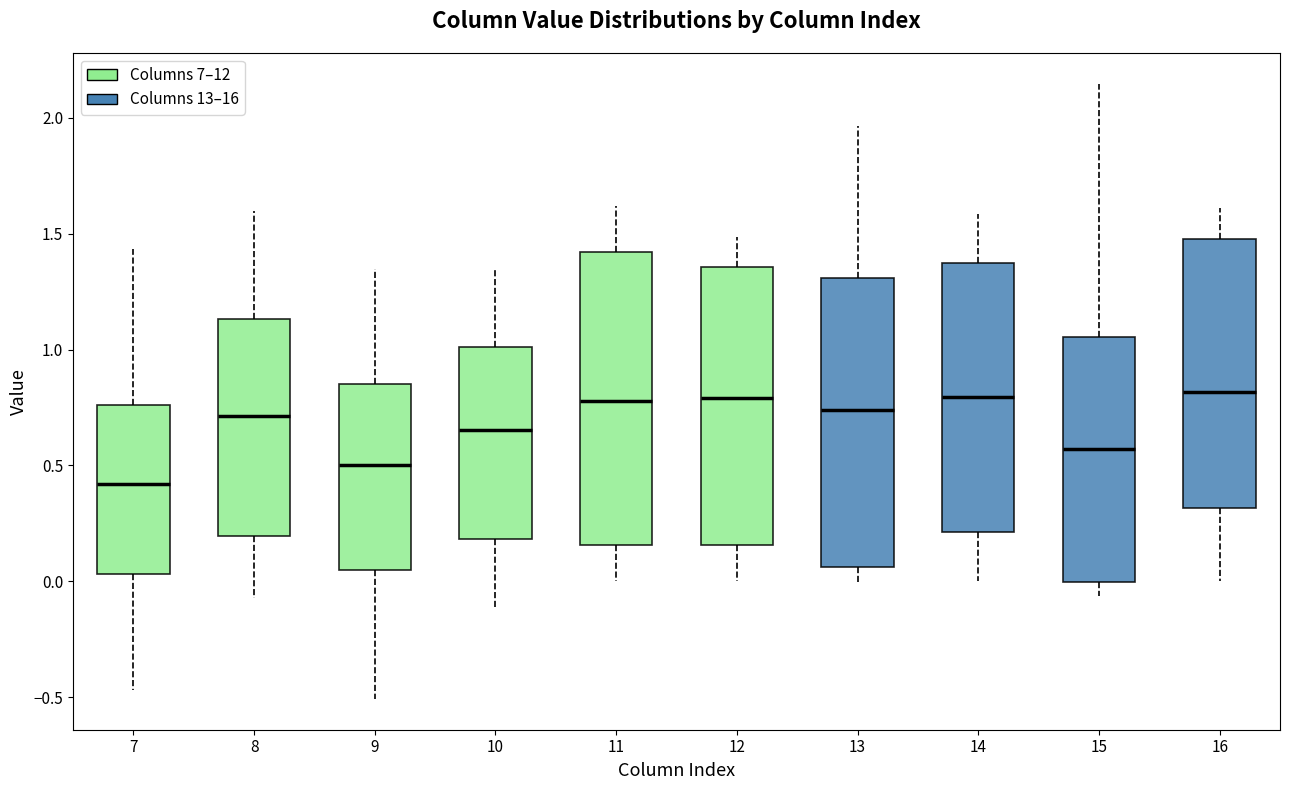

Reading left to right, transcribe this box plot: for each box, give where its median line is, the range the box spans, and where its two whiskers end, as read against the y-axis. The values are not printed on the chart, so give them approximately, as read against the axis.

7: median 0.40, box 0.05 to 0.75, whiskers -0.45 to 1.45
8: median 0.70, box 0.20 to 1.15, whiskers -0.05 to 1.60
9: median 0.50, box 0.05 to 0.85, whiskers -0.50 to 1.35
10: median 0.65, box 0.20 to 1.00, whiskers -0.10 to 1.35
11: median 0.80, box 0.15 to 1.40, whiskers 0.00 to 1.60
12: median 0.80, box 0.15 to 1.35, whiskers 0.00 to 1.50
13: median 0.75, box 0.05 to 1.30, whiskers 0.00 to 1.95
14: median 0.80, box 0.20 to 1.35, whiskers 0.00 to 1.60
15: median 0.55, box 0.00 to 1.05, whiskers -0.05 to 2.15
16: median 0.80, box 0.30 to 1.50, whiskers 0.00 to 1.60